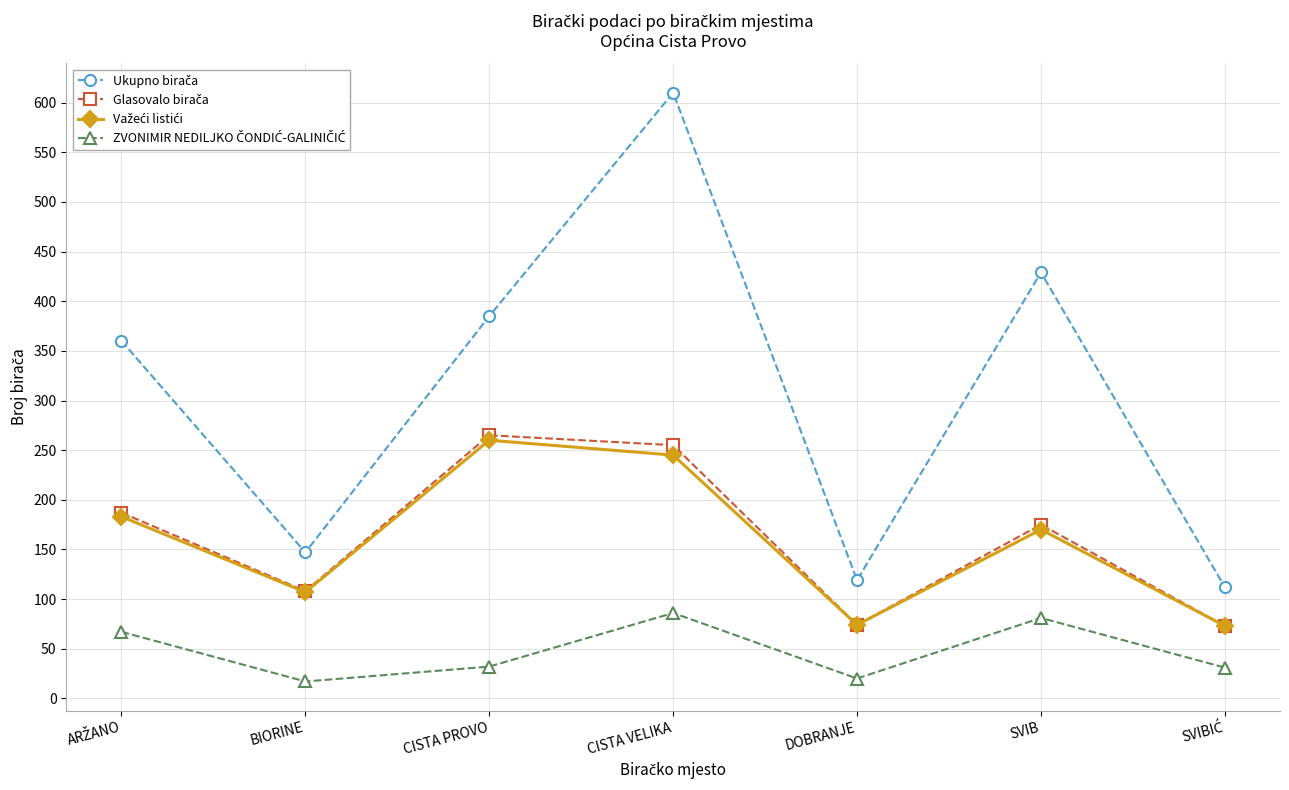

What is the label of the 5th point from the right?

CISTA PROVO